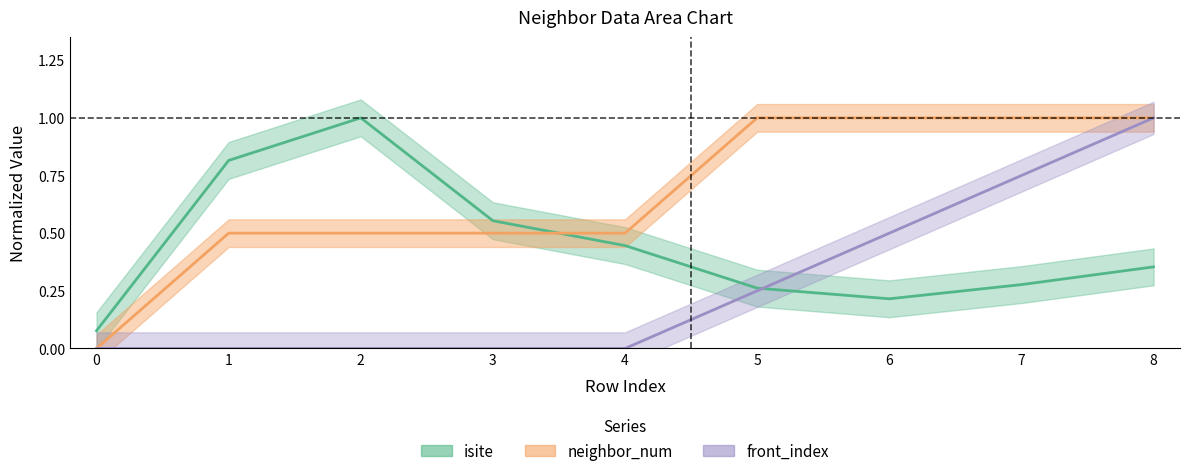

True or false: neighbor_num and isite cross at least once.

True